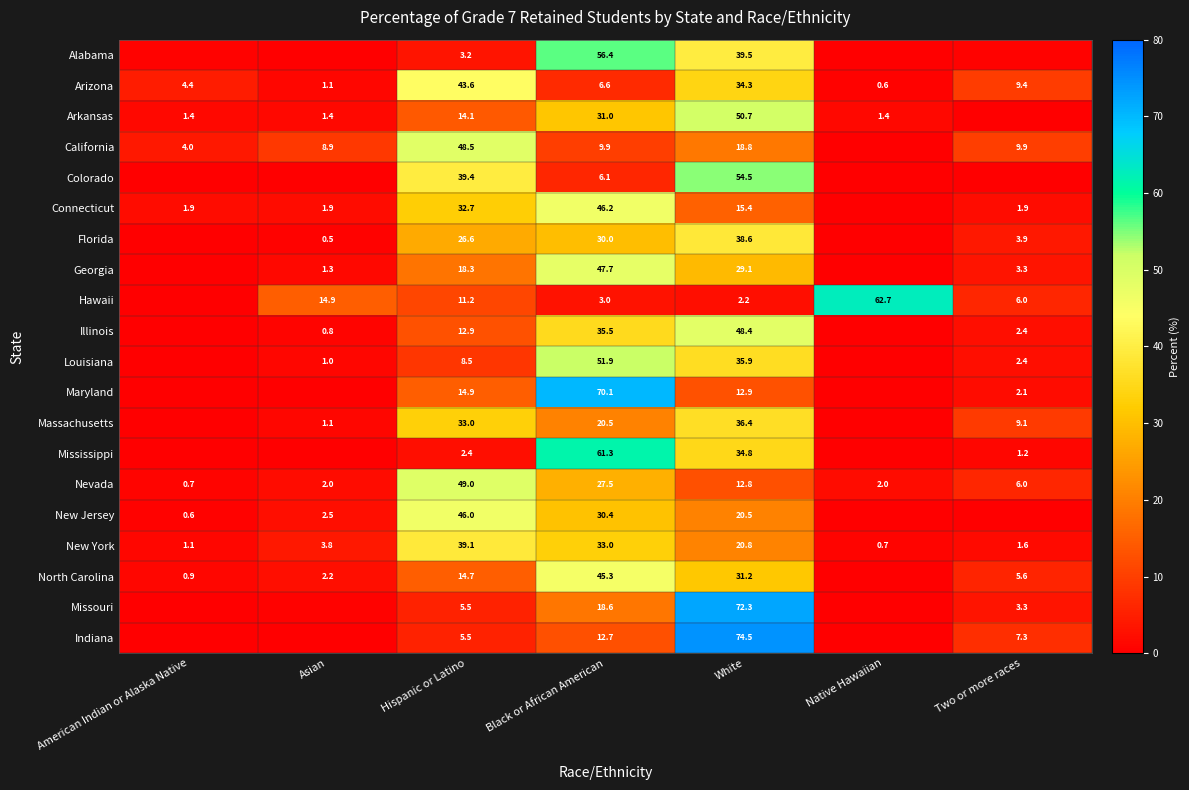

Is the value of Indiana at White greater than the value of Missouri at Hispanic or Latino?

Yes